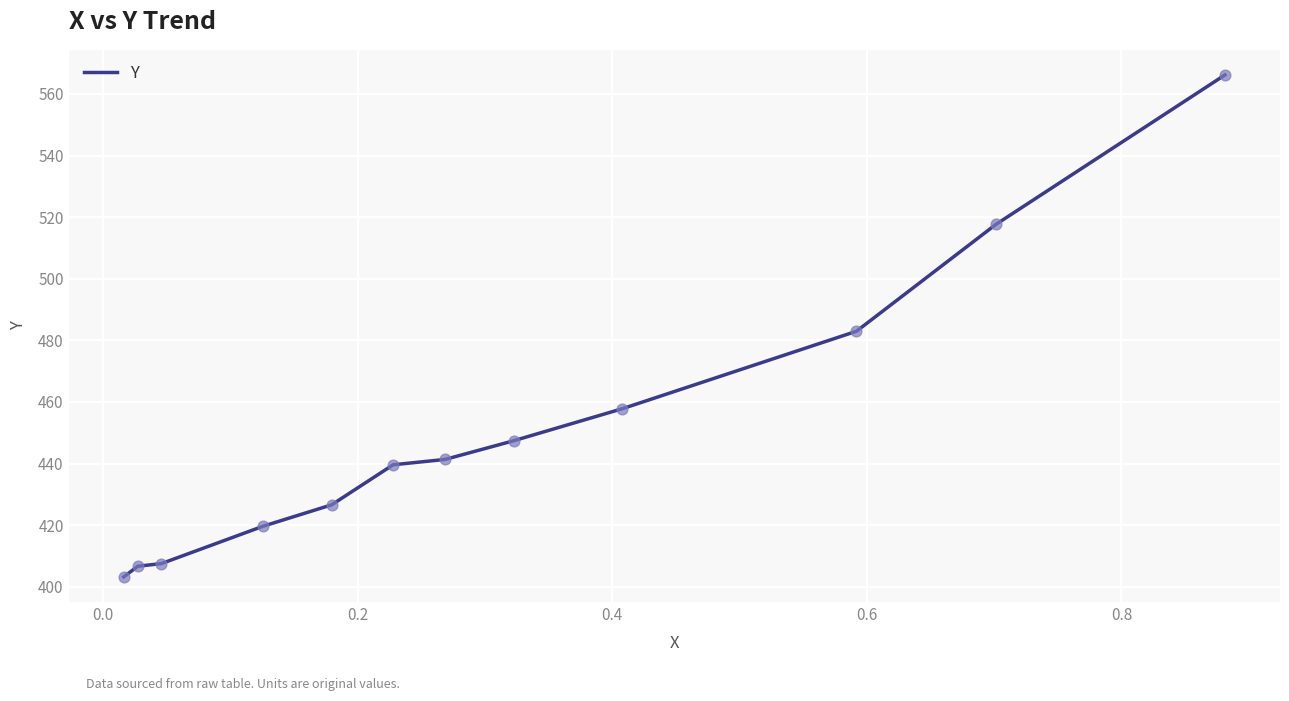

What is the difference between the maximum and minimum values?

163.0